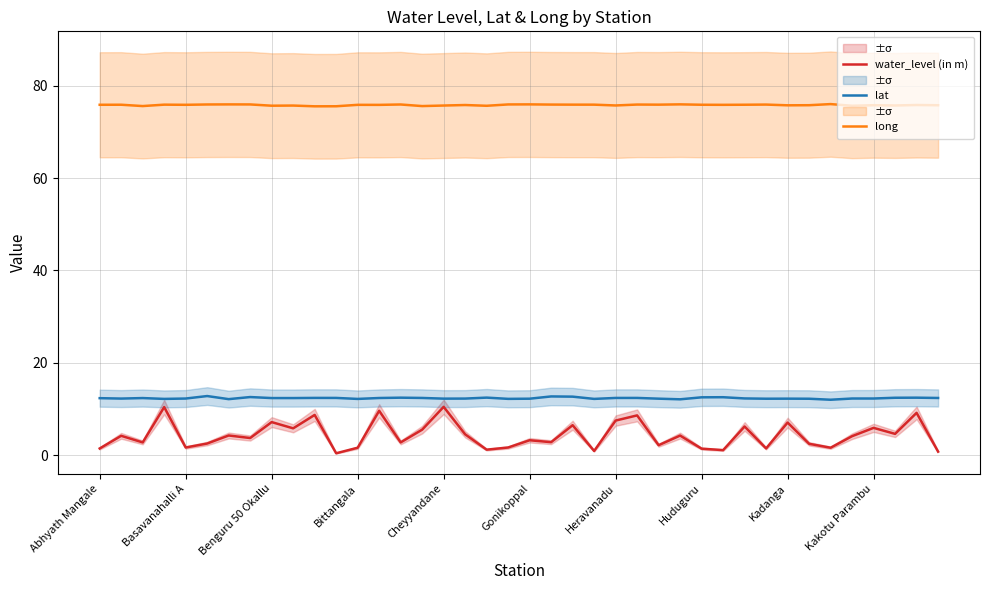

Reading left to right, what are all the values shown in this chart?

water_level (in m): 1.4	4.2	2.8	10.4	1.6	2.5	4.2	3.7	7.2	5.8	8.7	0.4	1.6	9.6	2.8	5.5	10.4	4.5	1.2	1.6	3.2	2.8	6.5	0.9	7.5	8.6	2.1	4.2	1.4	1.1	6.2	1.4	7.0	2.5	1.6	4.1	5.9	4.6	9.2	0.8
lat: 12.3	12.2	12.4	12.2	12.2	12.8	12.1	12.6	12.4	12.4	12.4	12.4	12.2	12.4	12.4	12.4	12.2	12.2	12.4	12.2	12.2	12.7	12.7	12.2	12.4	12.4	12.2	12.1	12.5	12.5	12.3	12.2	12.2	12.2	12.0	12.3	12.3	12.4	12.4	12.4
long: 75.9	75.9	75.6	75.9	75.8	75.9	75.9	75.9	75.7	75.7	75.5	75.5	75.8	75.8	75.9	75.6	75.7	75.8	75.6	75.9	75.9	75.9	75.9	75.9	75.7	75.9	75.9	75.9	75.9	75.8	75.9	75.9	75.7	75.8	76.0	75.6	75.8	75.7	75.8	75.8